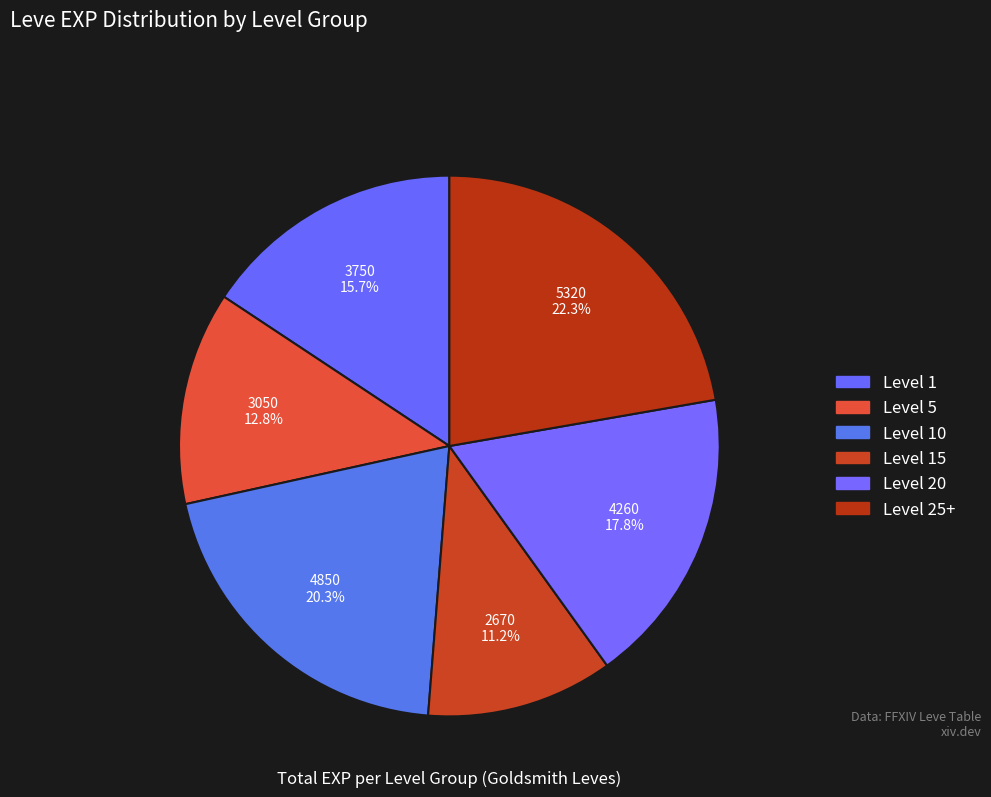

How many segments does this pie chart have?

6